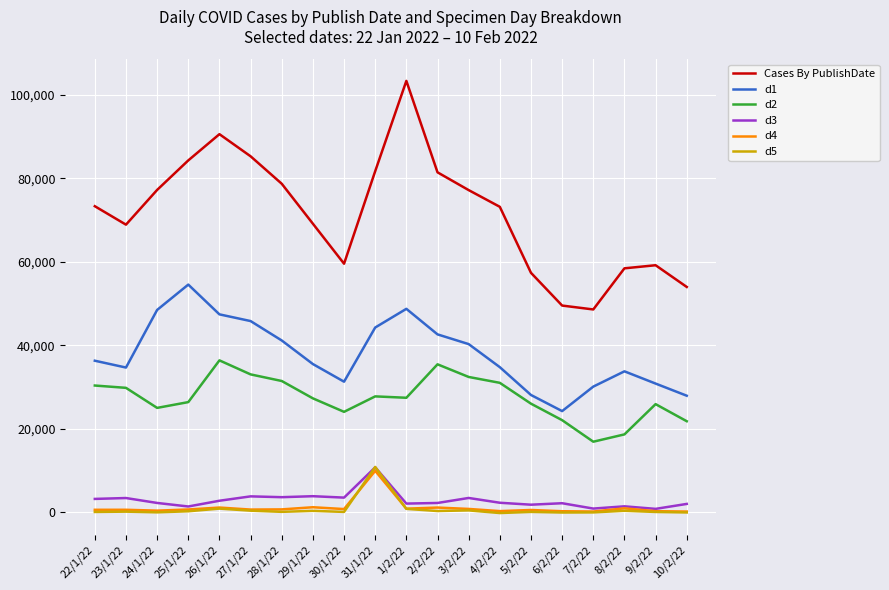

Does the chart display data point markers on the line(s)?

No